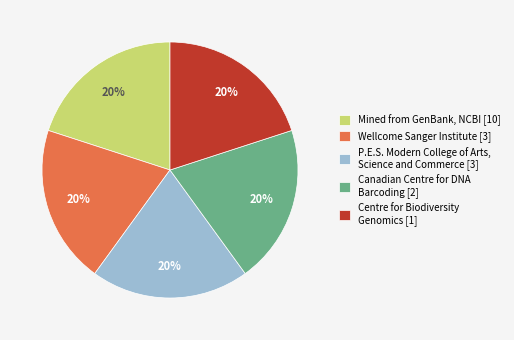

Does any single category account for the majority?

No